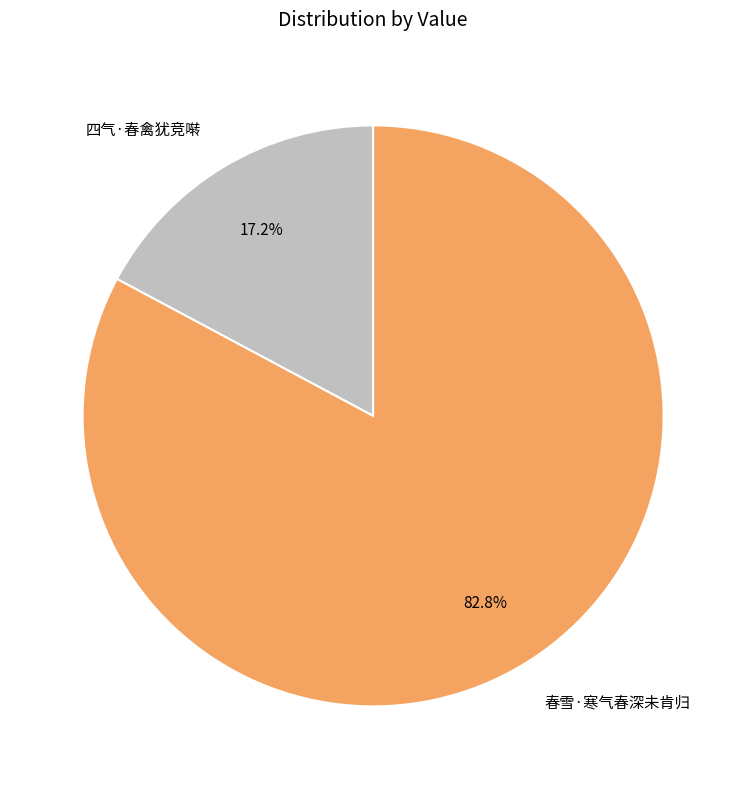

To the nearest percent, what is the difference between the 四气·春禽犹竞啭 and 春雪·寒气春深未肯归 slice percentages?

66%